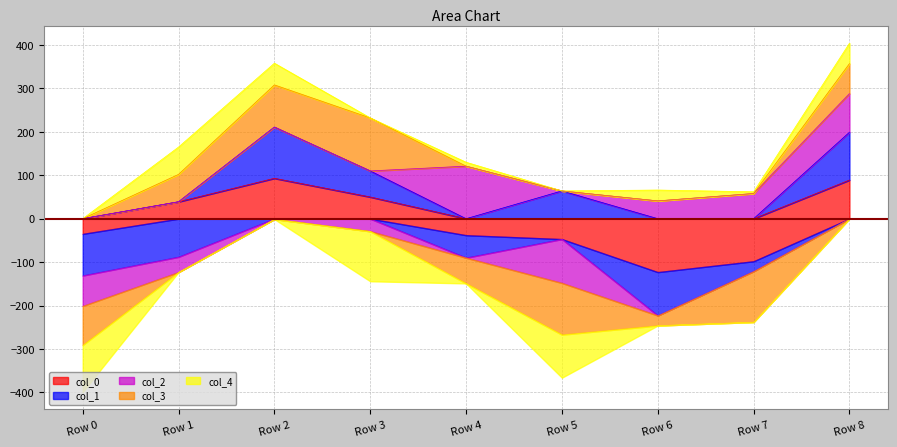

Rank the series by their maximum value, from highest to lowest.

col_3, col_2, col_1, col_0, col_4